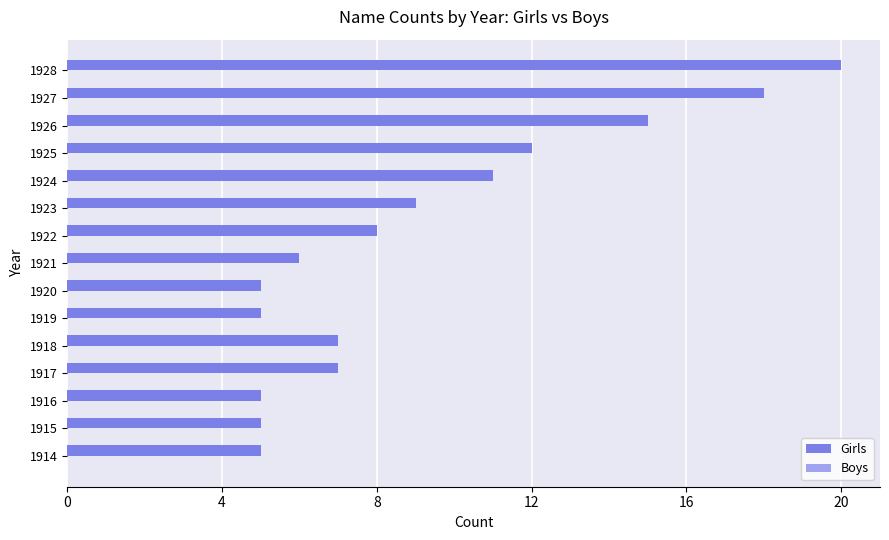

What is the change in value from 1918 to 1922?

+1